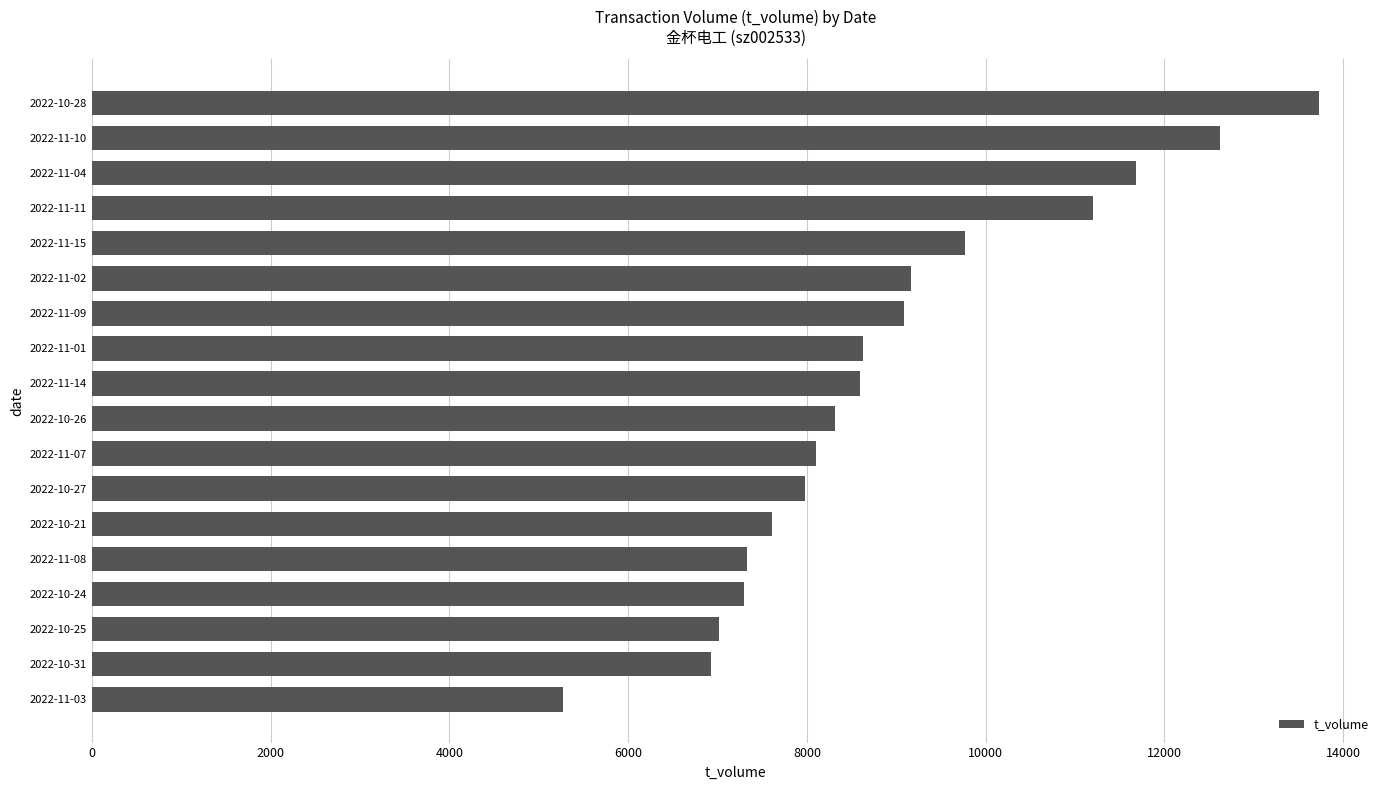

What is the smallest value displayed?

5277